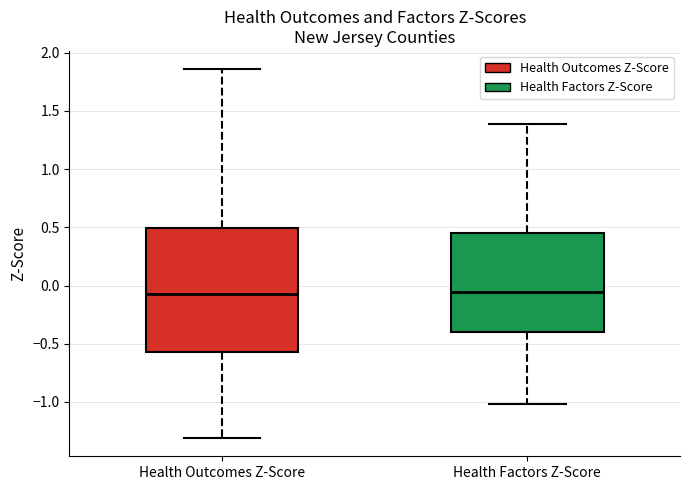

Reading left to right, transcribe this box plot: for each box, give where its median line is, the range the box spans, and where its two whiskers end, as read against the y-axis. The values are not printed on the chart, so give them approximately, as read against the axis.

Health Outcomes Z-Score: median -0.05, box -0.55 to 0.50, whiskers -1.30 to 1.85
Health Factors Z-Score: median -0.05, box -0.40 to 0.45, whiskers -1.00 to 1.40